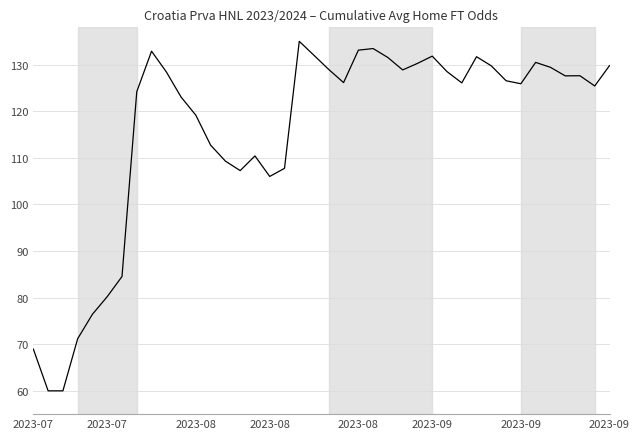

What is the difference between the maximum and minimum values?

75.0